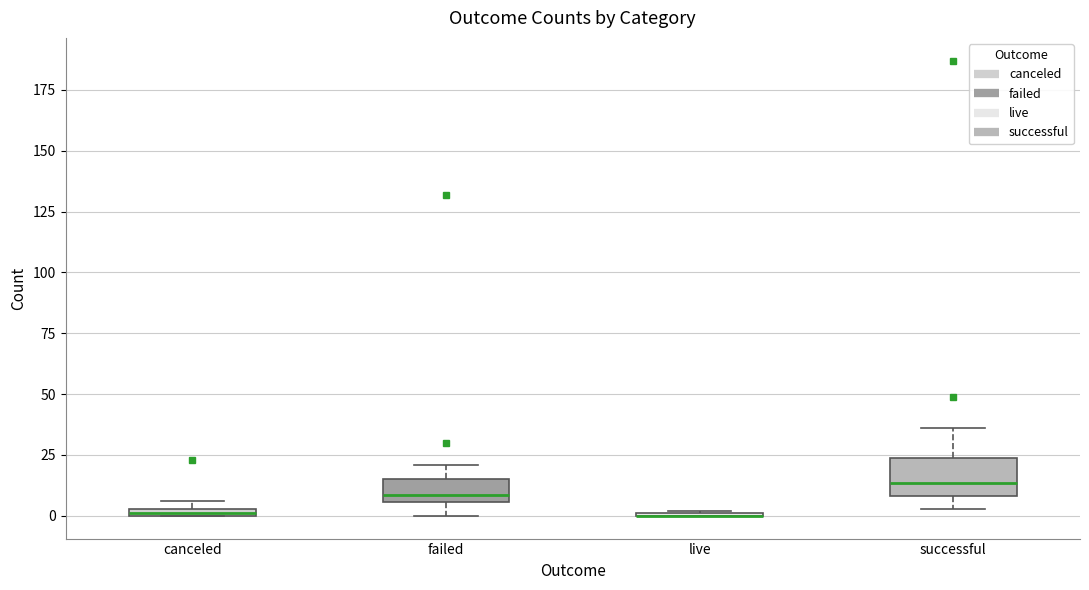

Where is the upper edge of the box for canceled on the y-axis? The values are not printed on the chart, so give them approximately, as read against the axis.

5